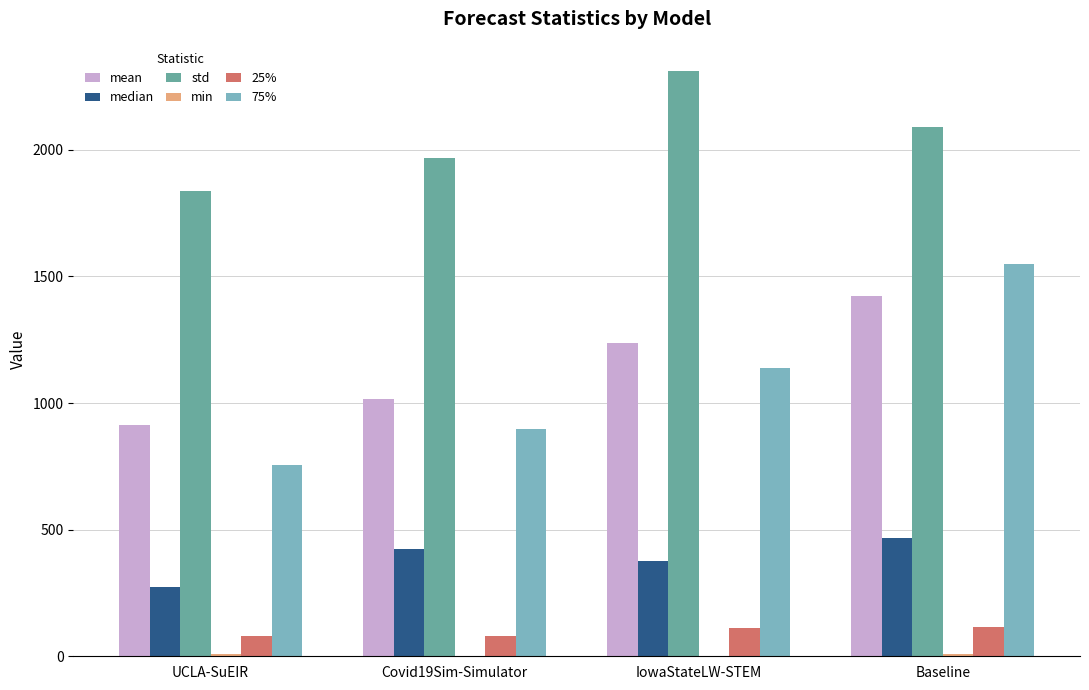

Count the number of categories in the chart.

4